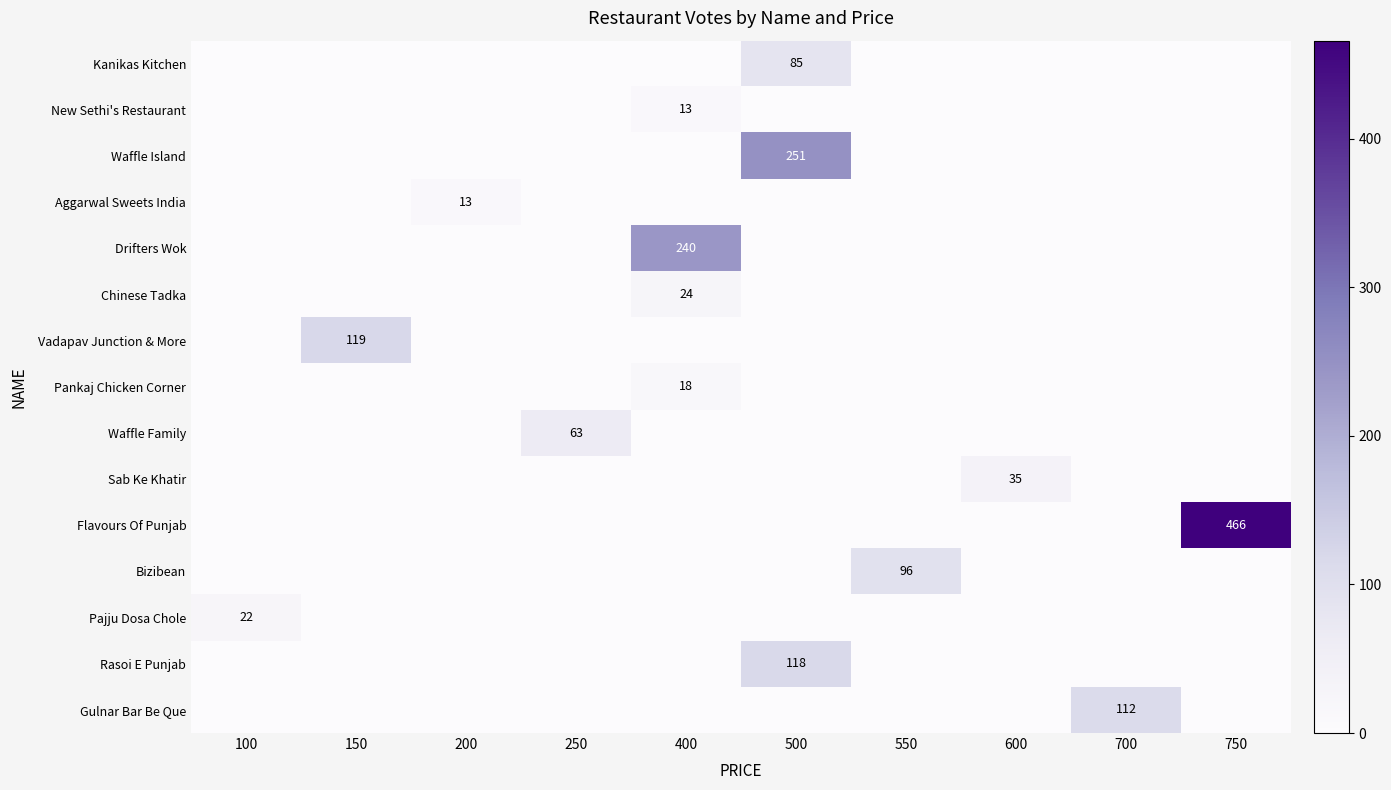

The Drifters Wok series shows 240 at 400. True or false?

True